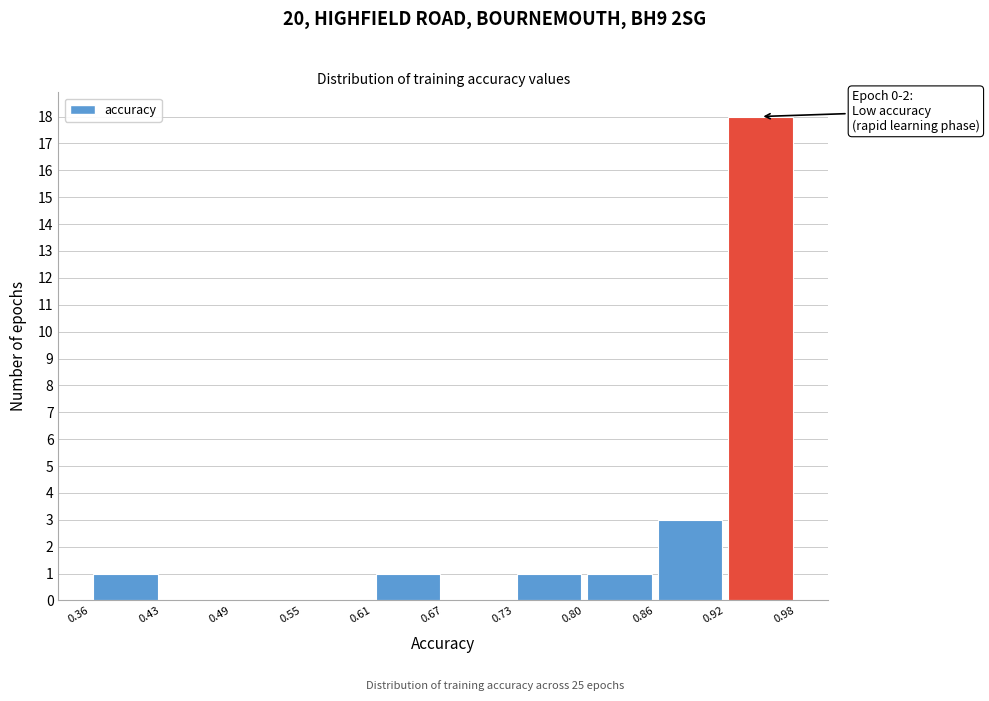

Over which range of the x-axis is the bar tallest?

0.92 to 0.98